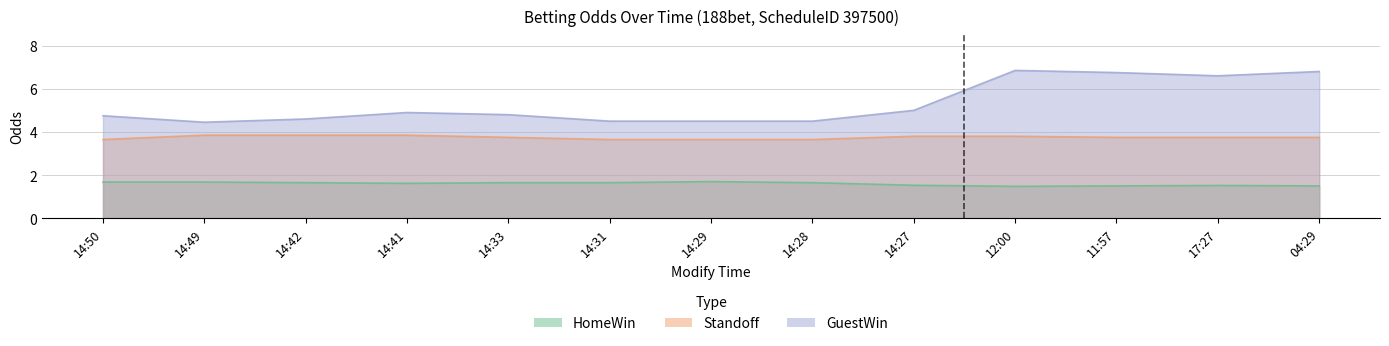

At which category does the chart reach its minimum across all series?

12:00